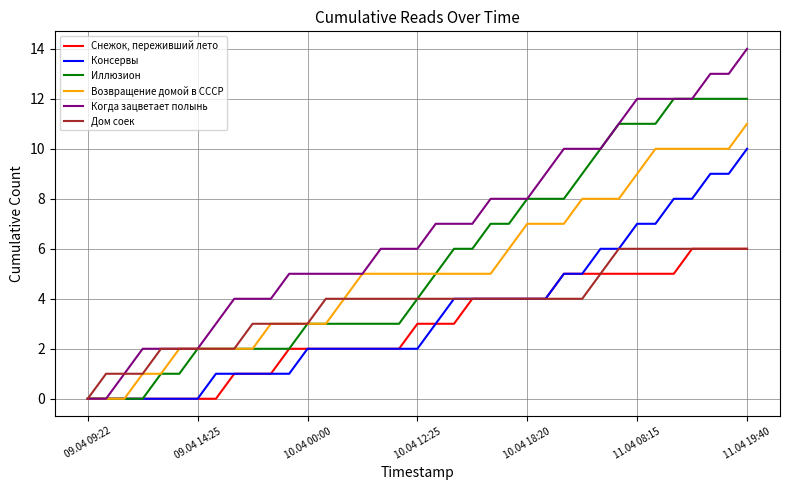

Which series has the largest total across all categories?

Когда зацветает полынь